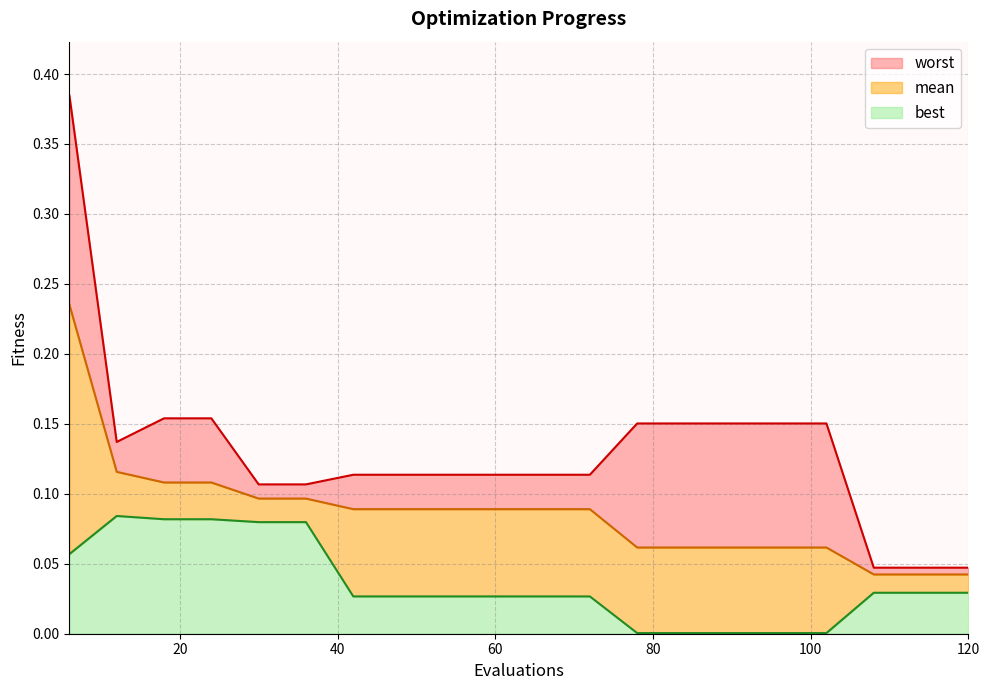

What are all the series names shown in the legend?

mean, best, worst